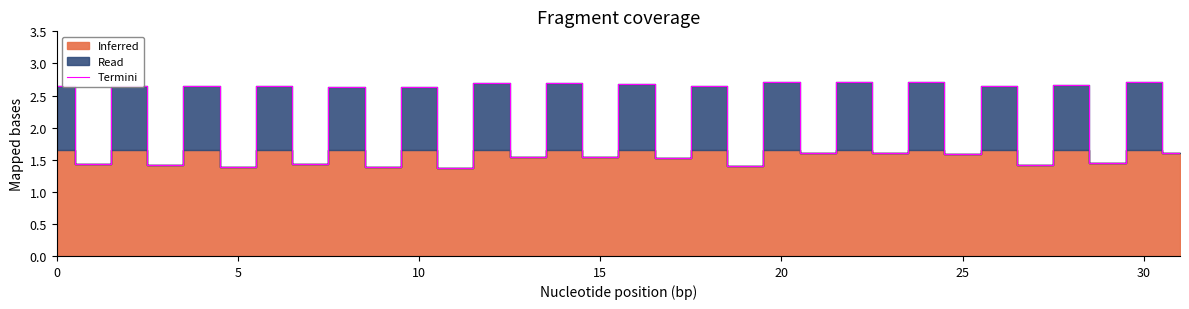

The Termini series shows 1.4 at 5. True or false?

True